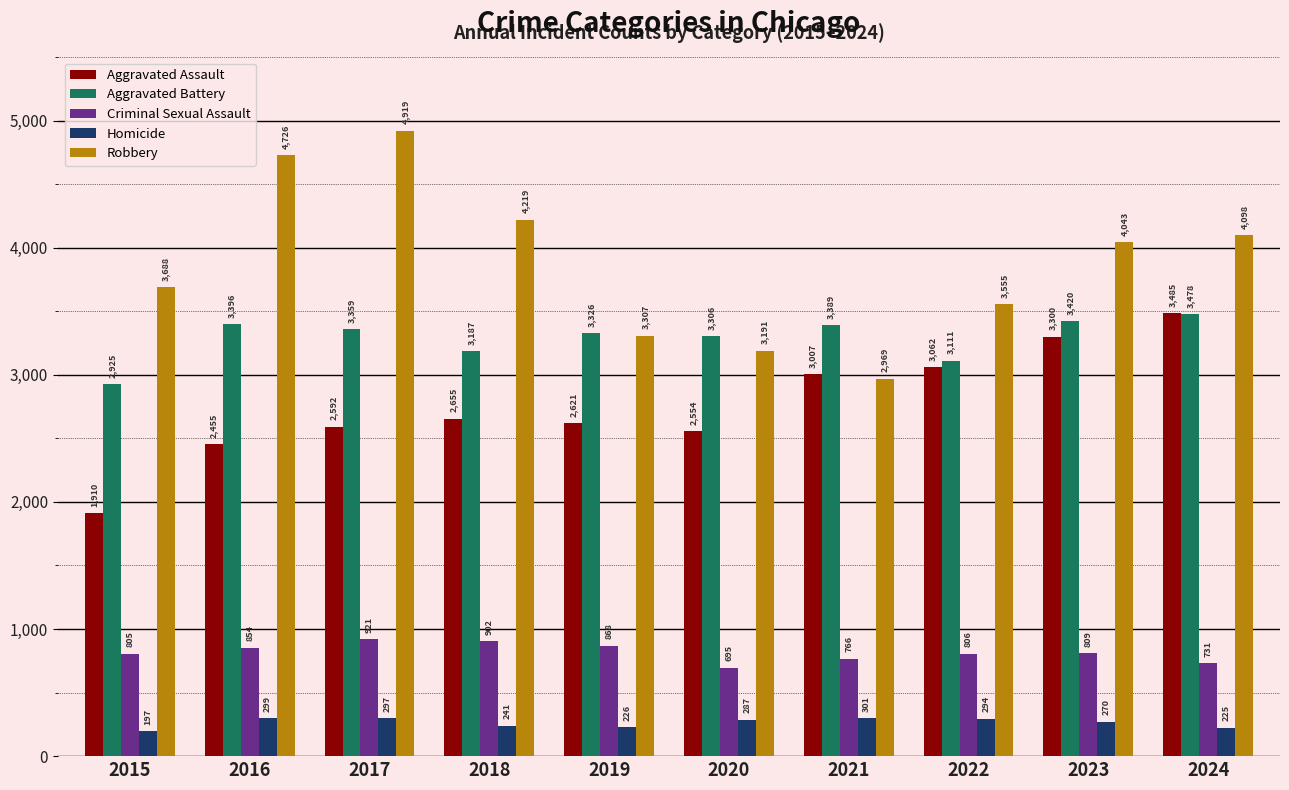

Reading left to right, list all the values displayed in this chart.

Aggravated Assault: 2015=1910	2016=2455	2017=2592	2018=2655	2019=2621	2020=2554	2021=3007	2022=3062	2023=3300	2024=3485
Aggravated Battery: 2015=2925	2016=3396	2017=3359	2018=3187	2019=3326	2020=3306	2021=3389	2022=3111	2023=3420	2024=3478
Criminal Sexual Assault: 2015=805	2016=854	2017=921	2018=902	2019=868	2020=695	2021=766	2022=806	2023=809	2024=731
Homicide: 2015=197	2016=299	2017=297	2018=241	2019=226	2020=287	2021=301	2022=294	2023=270	2024=225
Robbery: 2015=3688	2016=4726	2017=4919	2018=4219	2019=3307	2020=3191	2021=2969	2022=3555	2023=4043	2024=4098